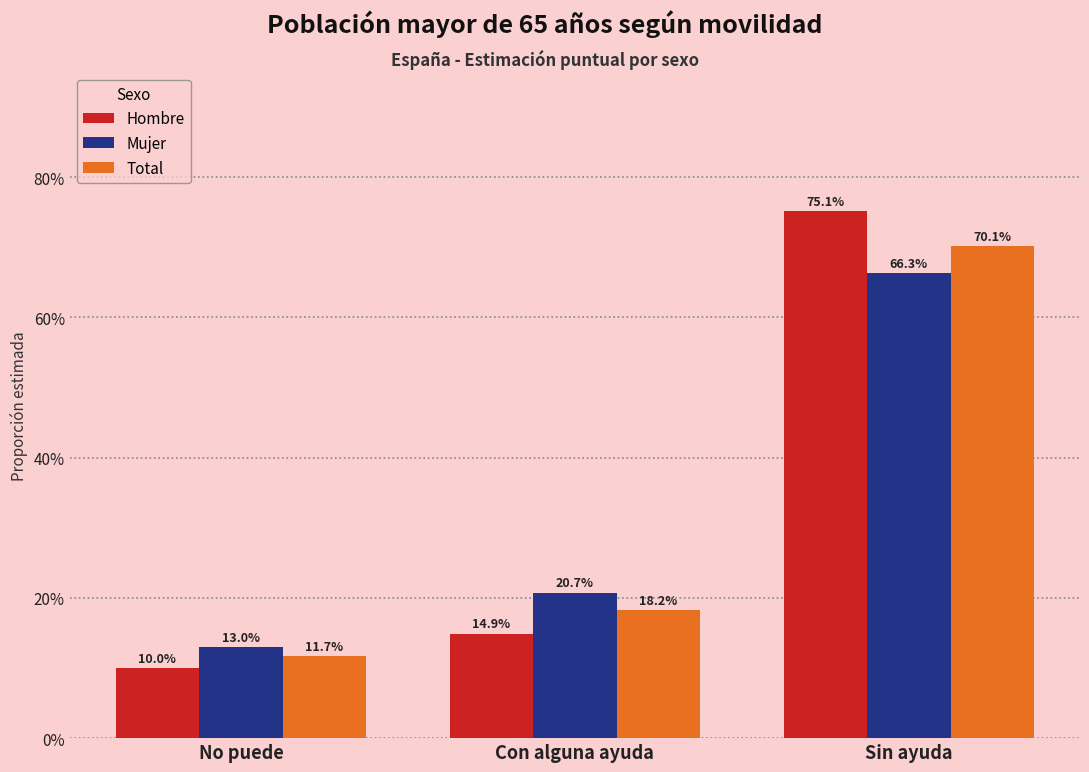

What are all the series names shown in the legend?

Hombre, Mujer, Total